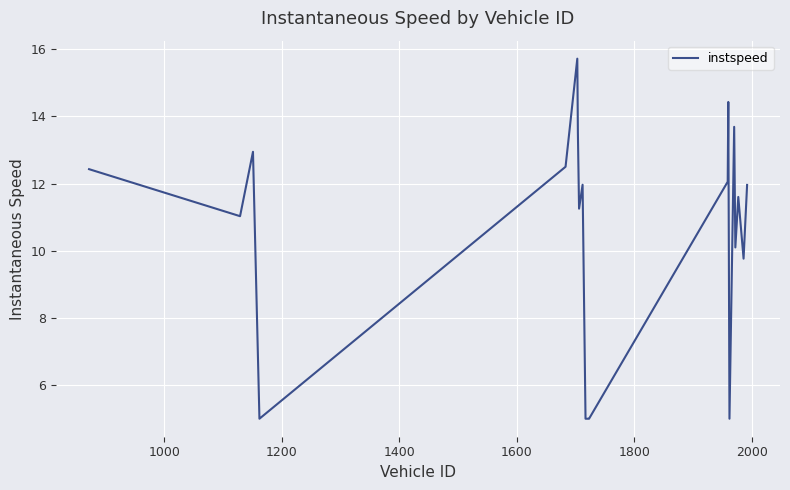

What is the smallest value displayed?

5.0